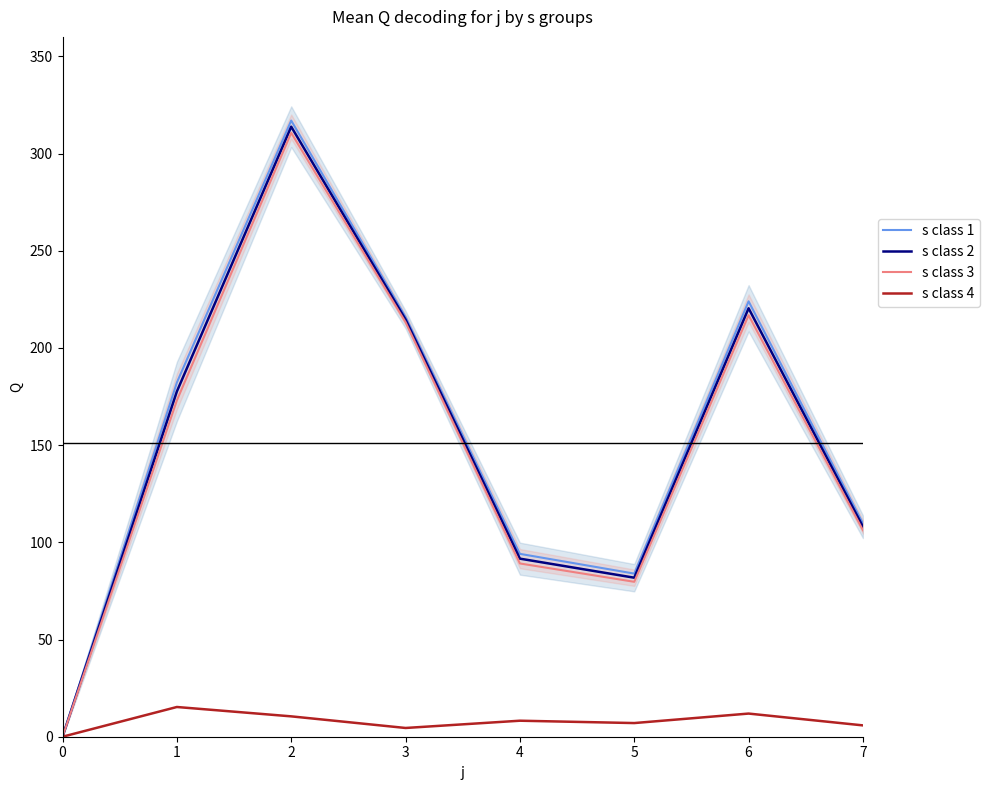

What is the difference between the second highest and second lowest values in the s class 2 series?

138.6